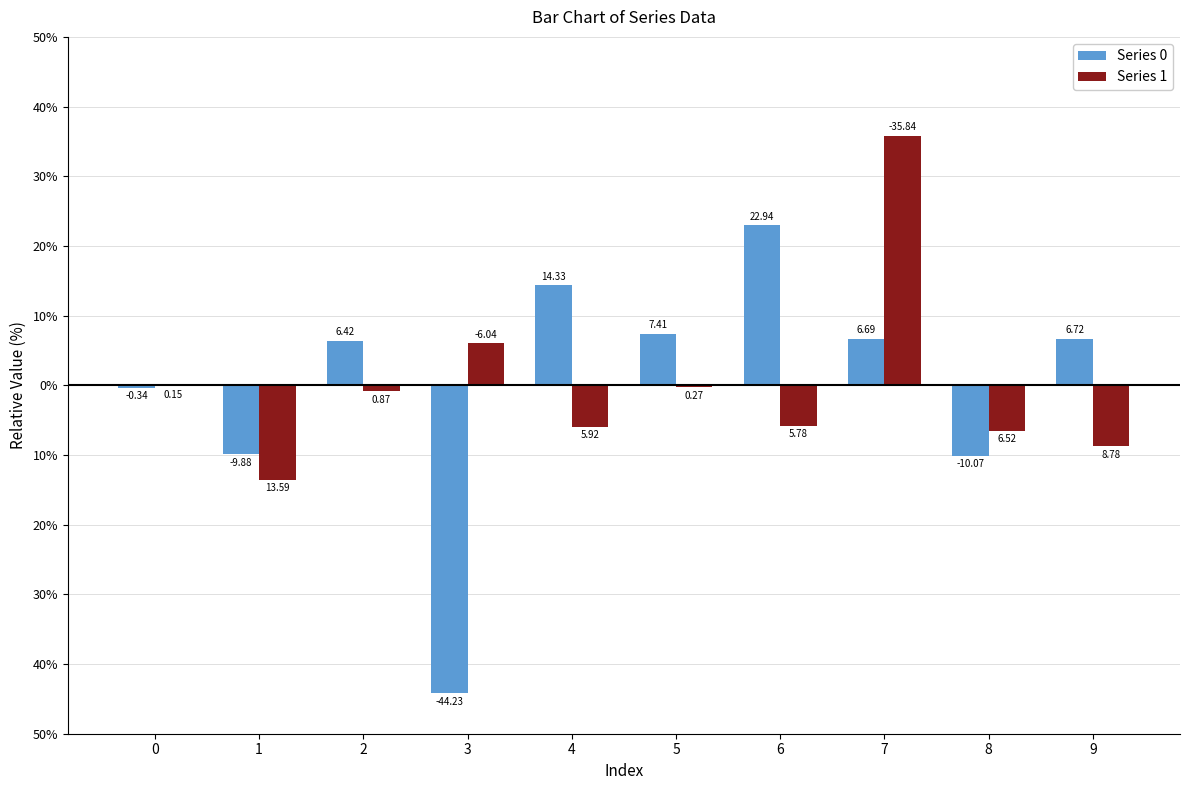

What are all the series names shown in the legend?

Series 0, Series 1